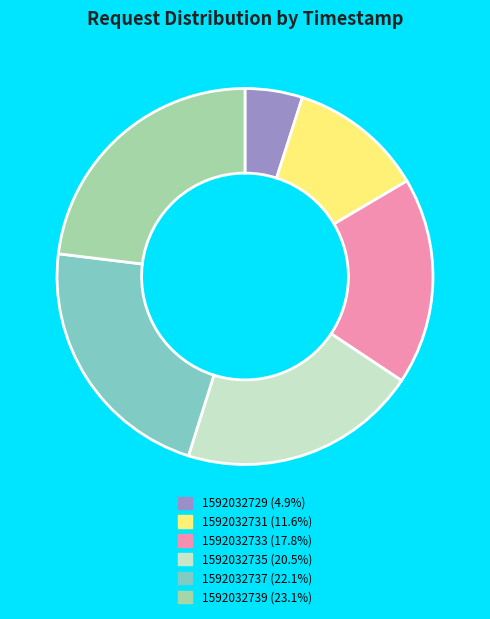

Does any single category account for the majority?

No